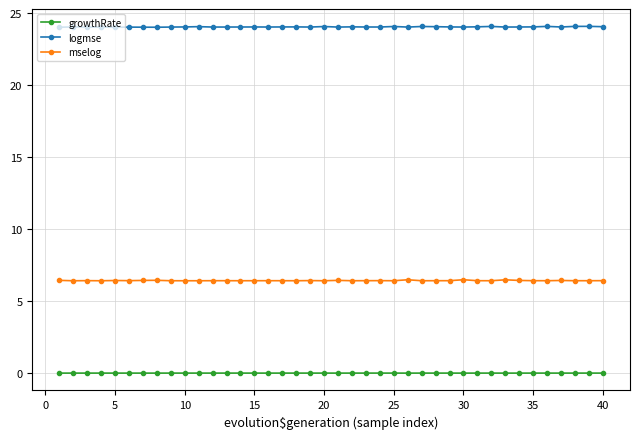

What is the highest value of the mselog series?

6.5